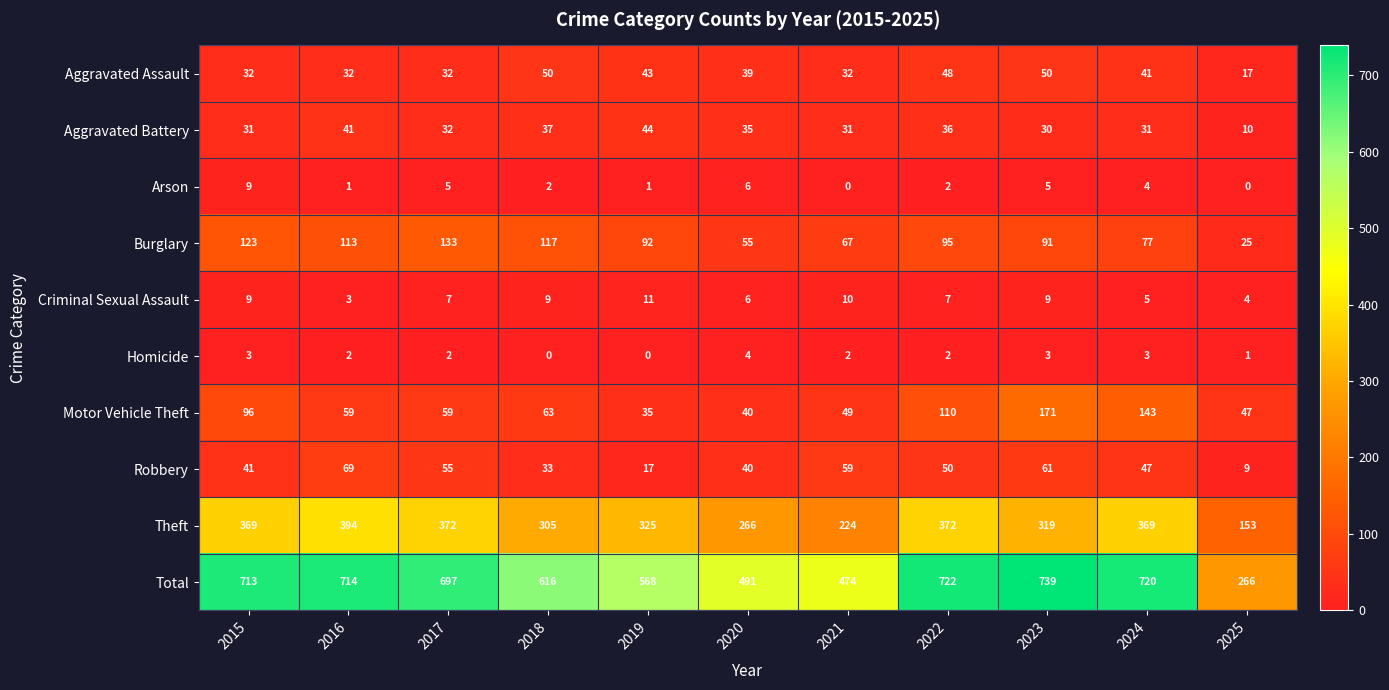

Which series has the largest total across all categories?

Total